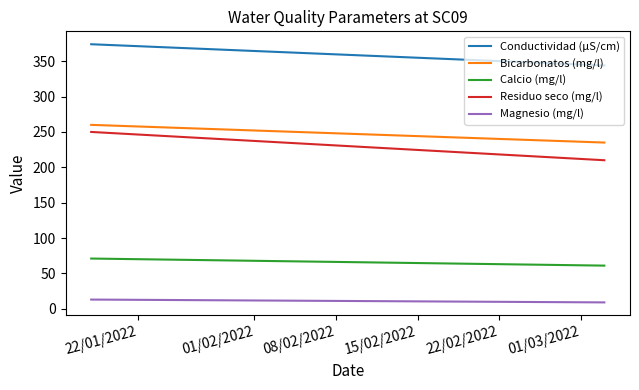

What is the smallest value displayed?

9